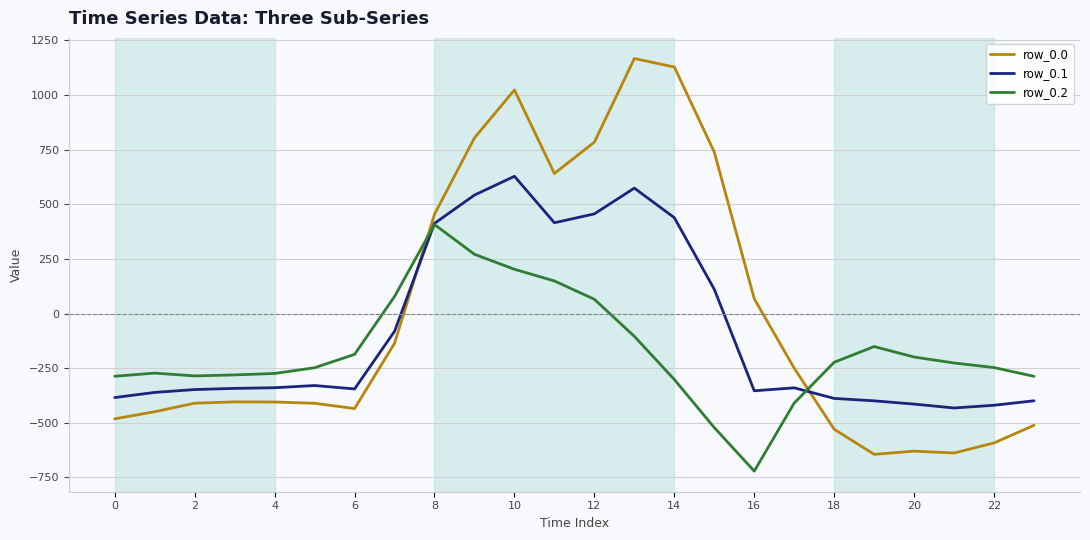

True or false: row_0.2 and row_0.0 intersect in this chart.

True